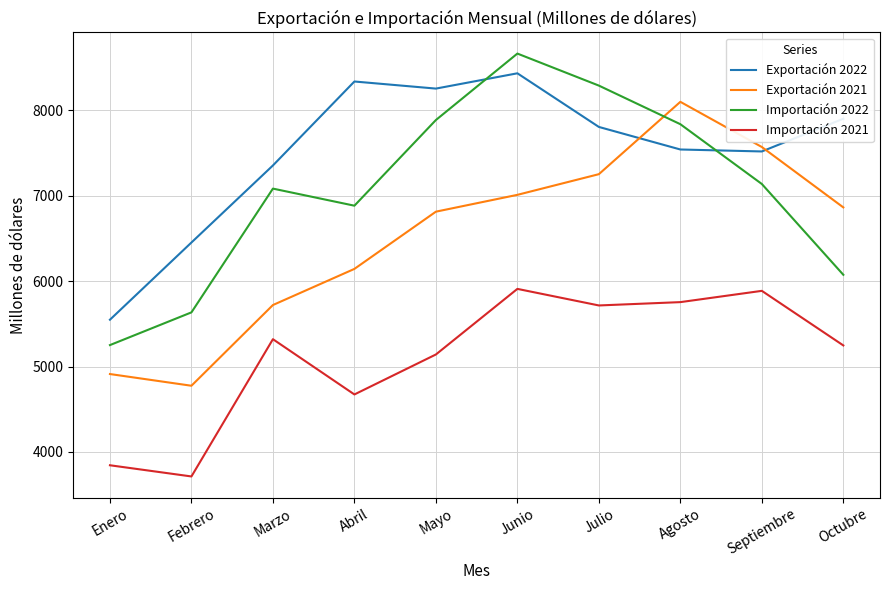

True or false: Importación 2021 has more than 2 interior local peaks.

True